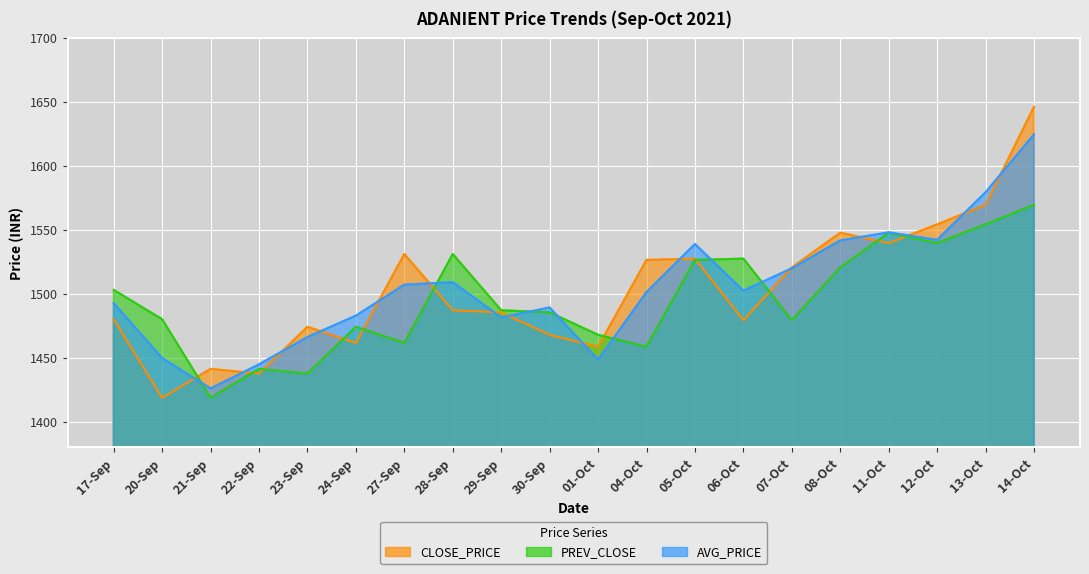

Where is AVG_PRICE nearest to the value 1525?

07-Oct